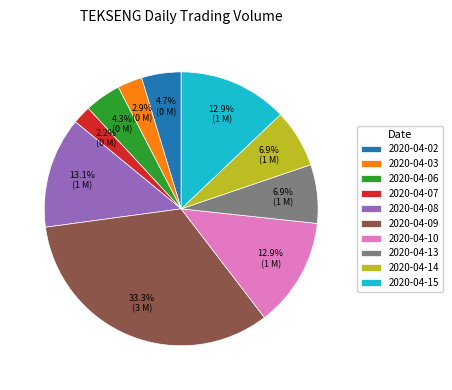

Is there any slice that represents more than half of the pie?

No